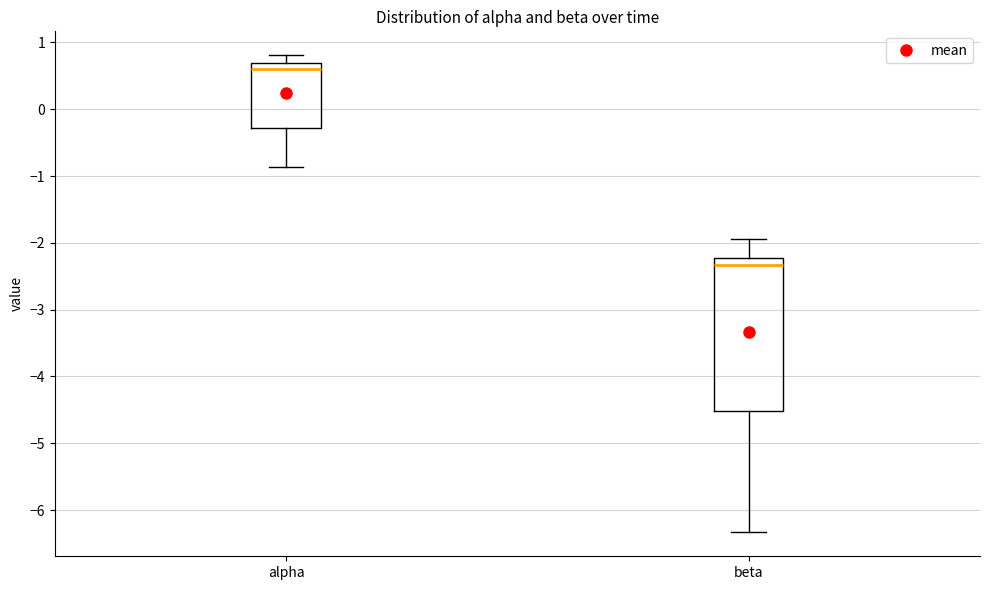

Reading left to right, transcribe this box plot: for each box, give where its median line is, the range the box spans, and where its two whiskers end, as read against the y-axis. The values are not printed on the chart, so give them approximately, as read against the axis.

alpha: median 0.6, box -0.3 to 0.7, whiskers -0.9 to 0.8
beta: median -2.3, box -4.5 to -2.2, whiskers -6.3 to -1.9